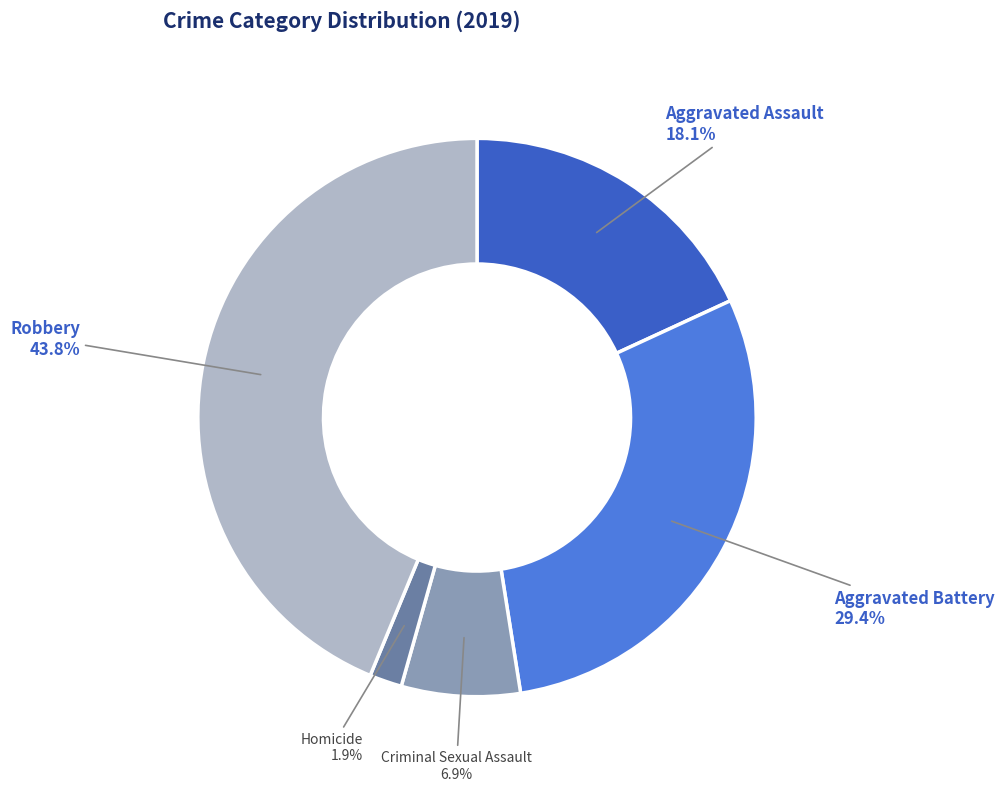

Which category has the smallest portion of the pie?

Homicide